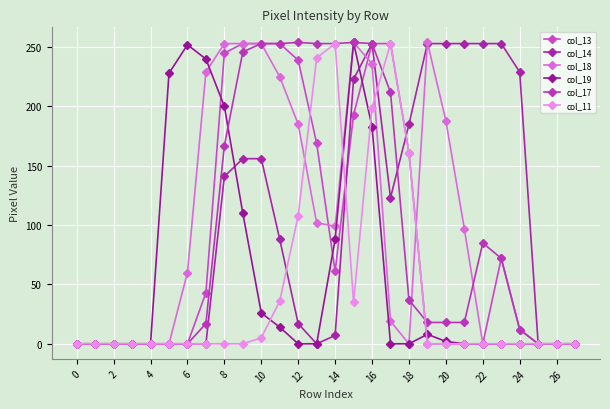

Reading right to left, list all the values displayed in this chart.

col_13: 0	0	0	12	72	0	0	0	0	161	253	253	193	61	169	239	253	253	253	245	43	0	0	0	0	0	0	0
col_14: 0	0	0	229	253	253	253	253	253	185	123	253	223	7	0	17	88	156	156	141	0	0	0	0	0	0	0	0
col_18: 0	0	0	0	0	0	97	188	254	0	19	236	254	99	102	185	225	253	253	253	229	60	0	0	0	0	0	0
col_19: 0	0	0	0	0	0	0	2	8	0	0	183	254	88	0	0	14	26	110	200	240	252	228	0	0	0	0	0
col_17: 0	0	0	12	72	85	18	18	18	37	212	253	254	253	253	254	253	253	246	167	17	0	0	0	0	0	0	0
col_11: 0	0	0	0	0	0	0	0	0	161	253	199	35	253	241	108	36	5	0	0	0	0	0	0	0	0	0	0